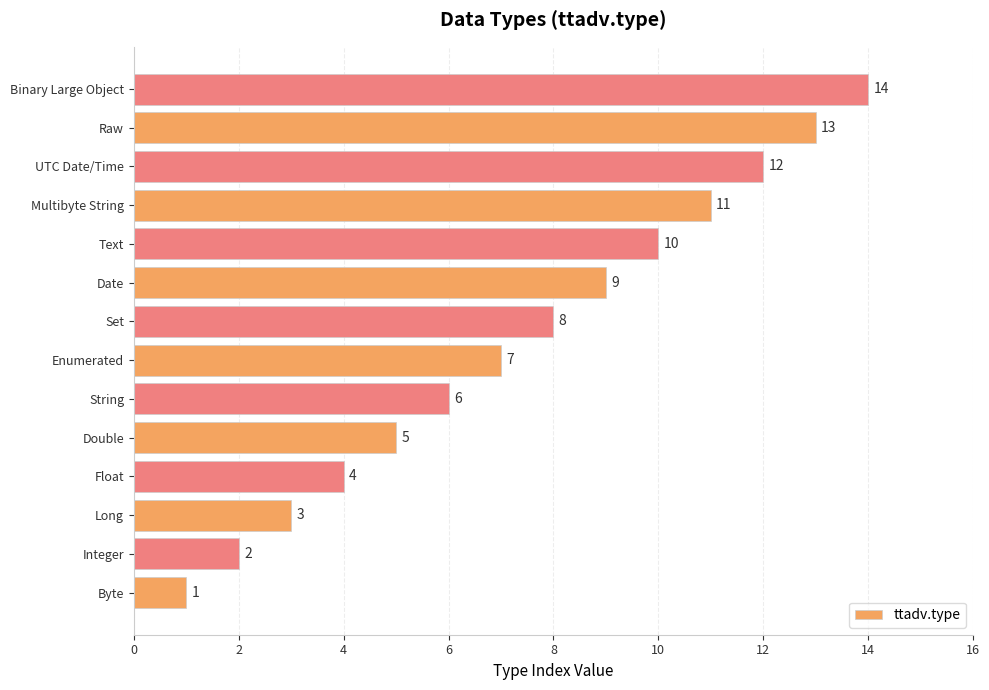

What is the sum of all values?

105